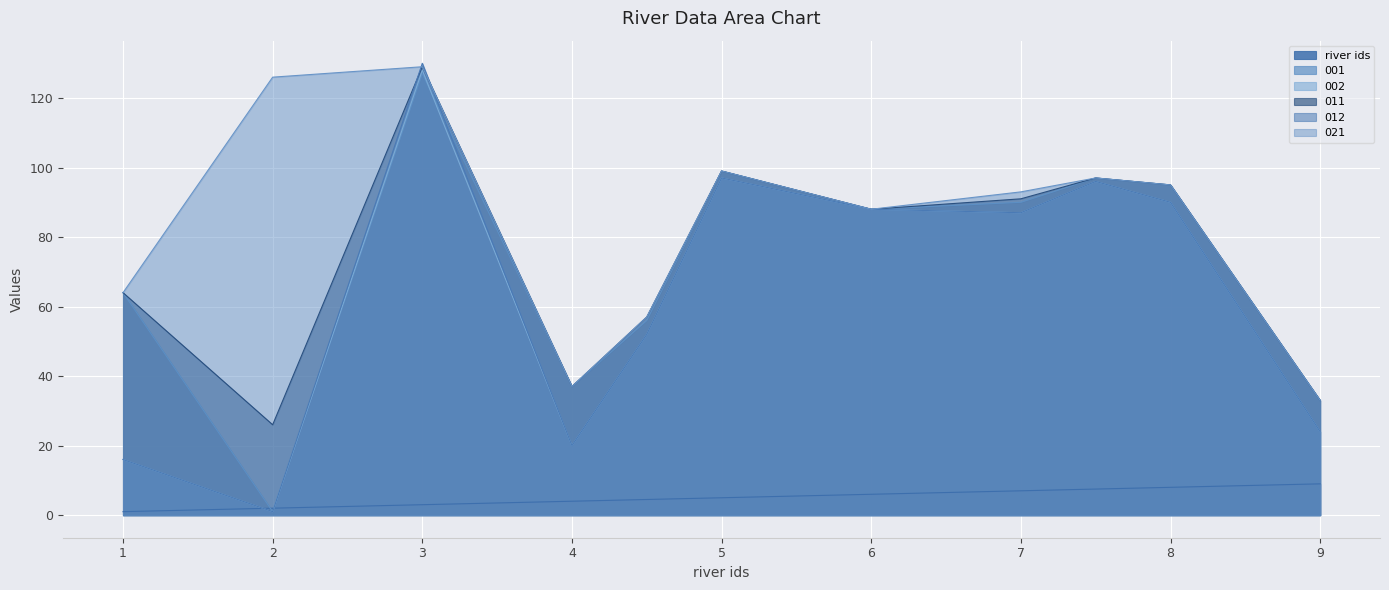

Where do 001 and 002 first cross each other?

3 and 4